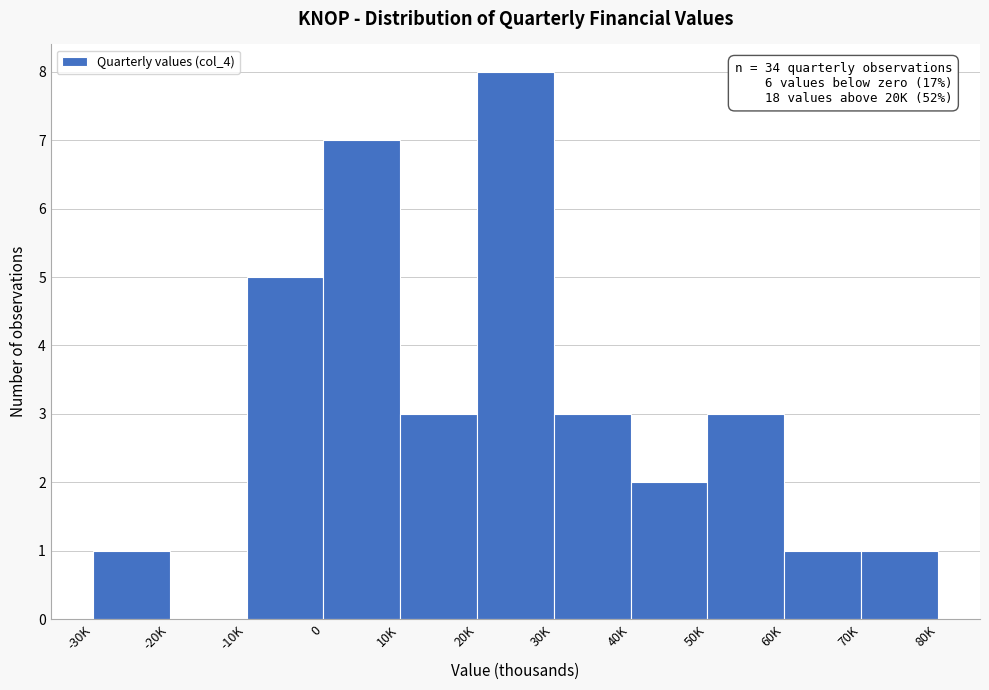

Reading left to right, what are all the values shown in this chart?

-30K=1	-20K=0	-10K=5	0=7	10K=3	20K=8	30K=3	40K=2	50K=3	60K=1	70K=1